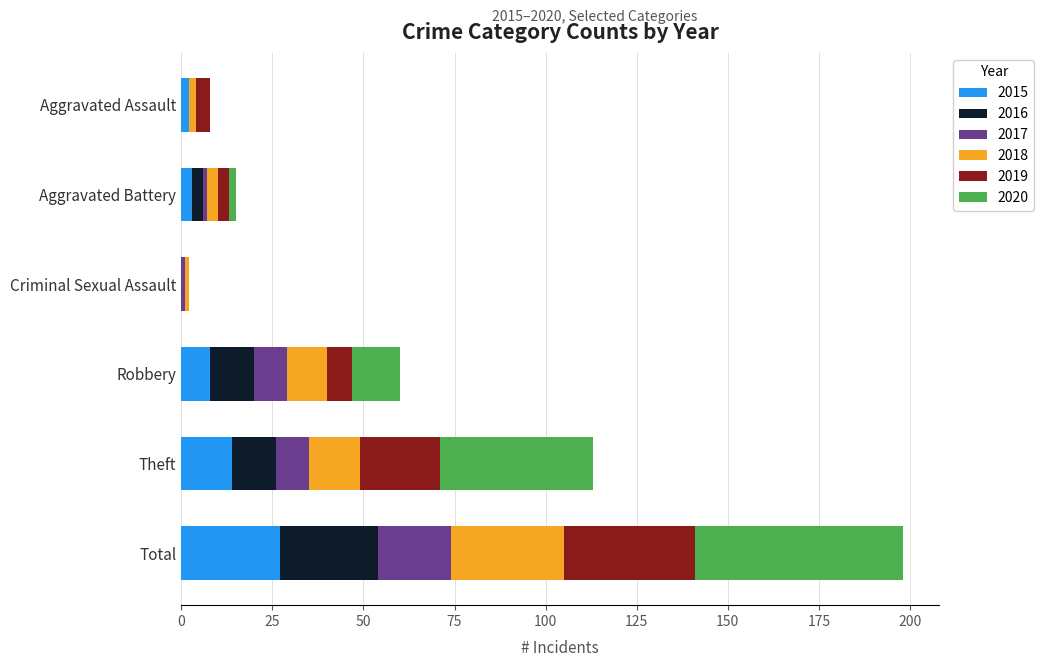

The 2015 series shows 8 at Robbery. True or false?

True